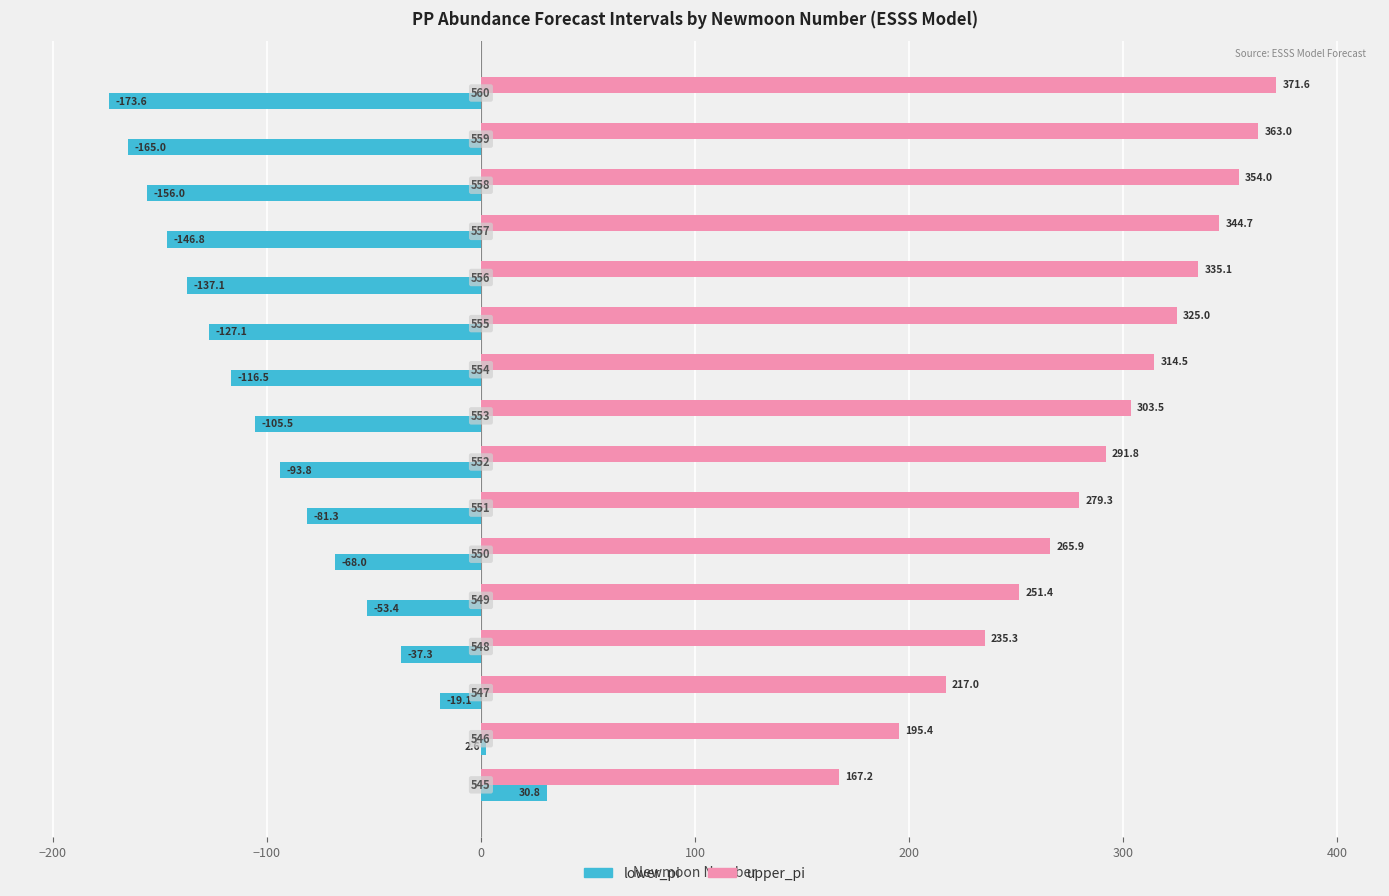

Rank the series by their average value, from highest to lowest.

upper_pi, lower_pi